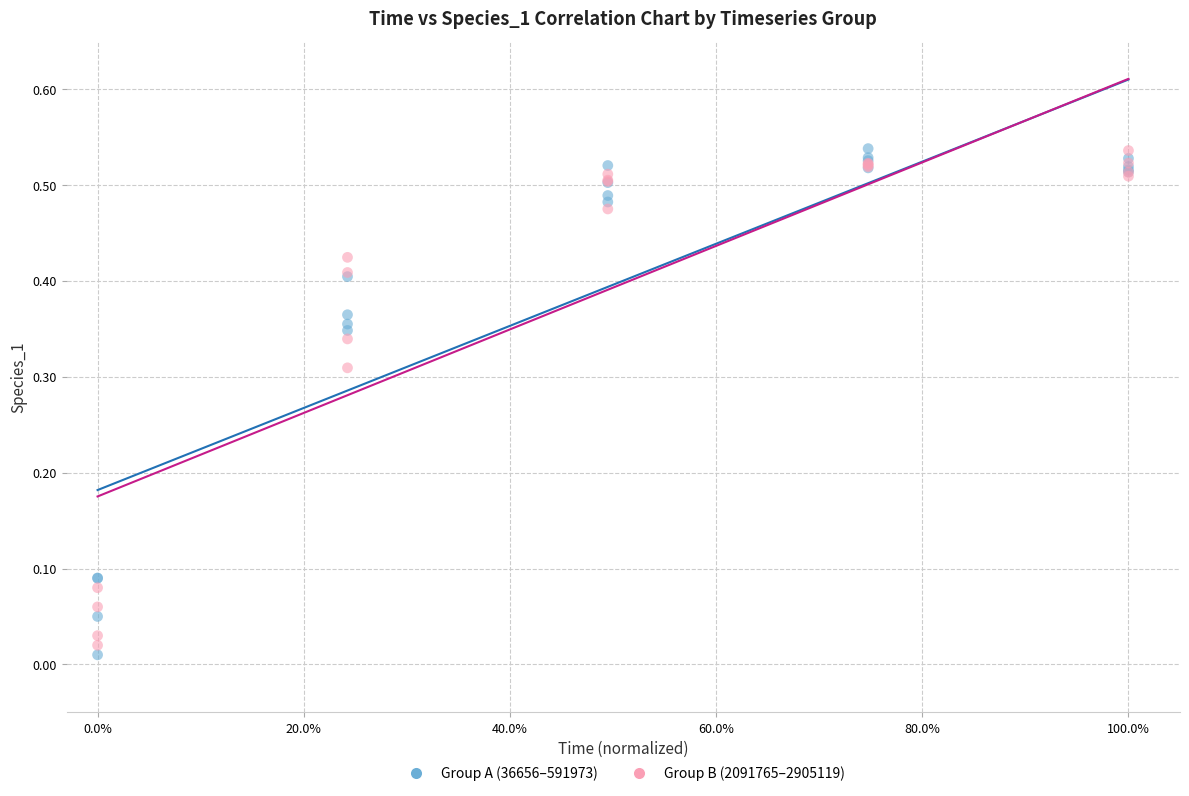

What is the X range (max minus min) for the scatter plot?

1.0